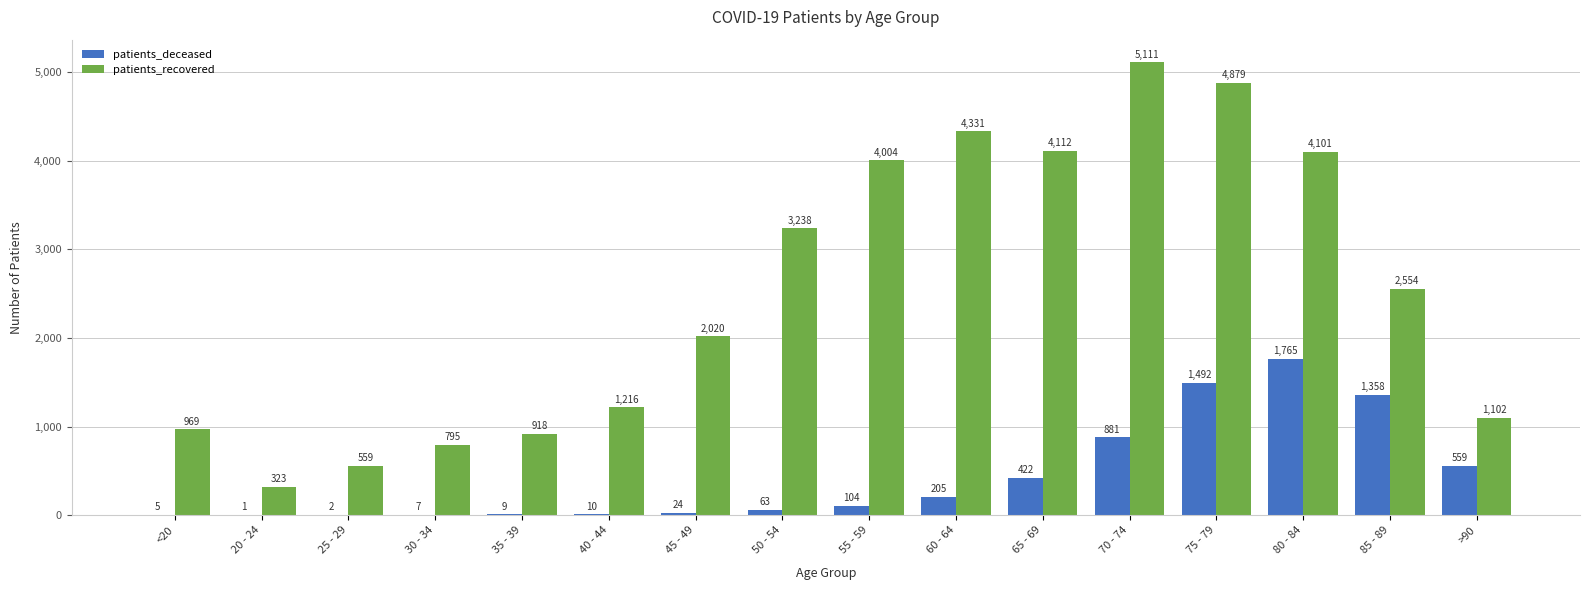

What is the sum of all patients_recovered values?

40232